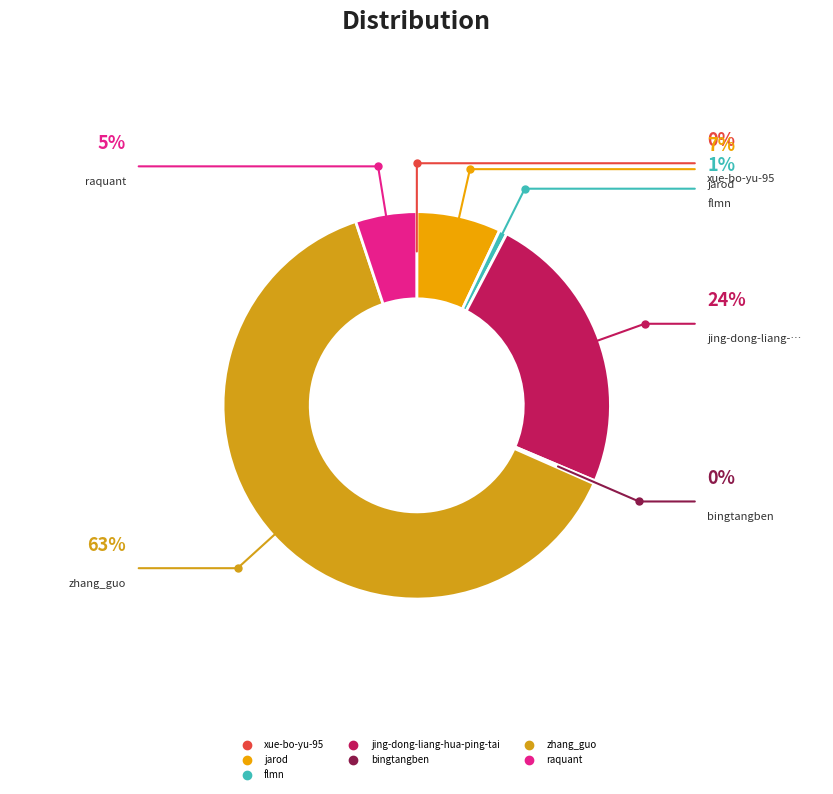

What is the smallest slice in the pie chart?

xue-bo-yu-95